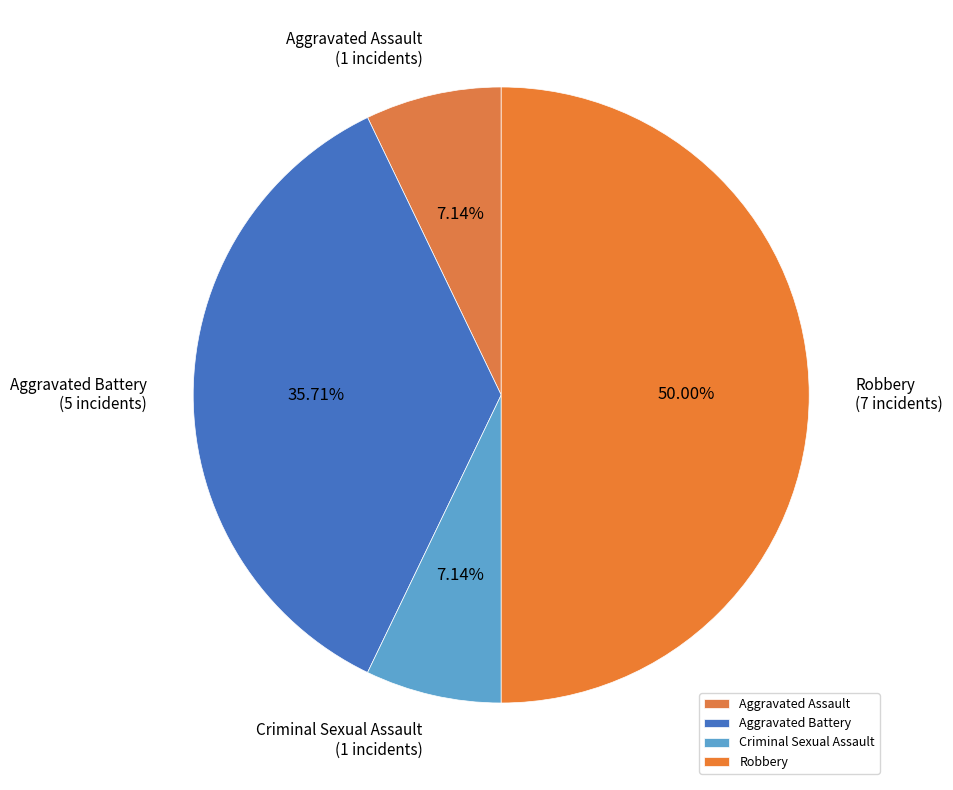

Which slice is the largest?

Robbery